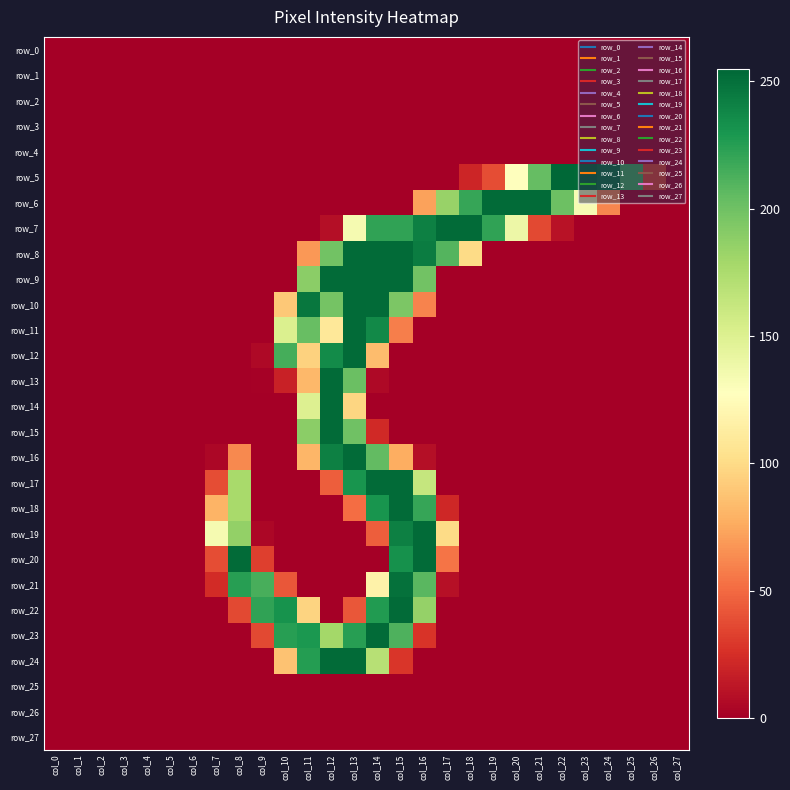

At which label is row_20 closest to 126?

col_17